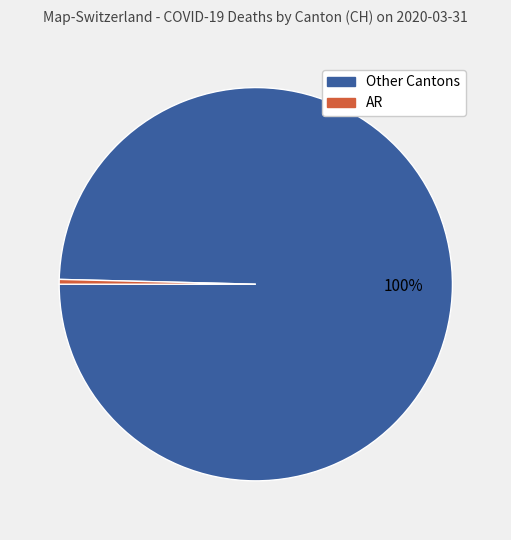

Is there any slice that represents more than half of the pie?

Yes